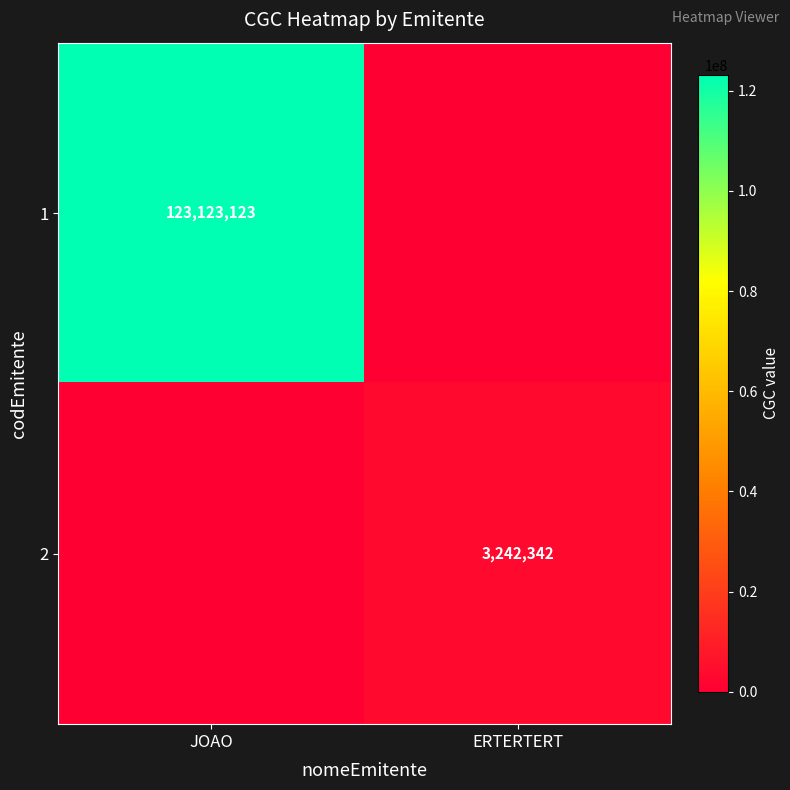

The value of 2 at ERTERTERT is 3242342. True or false?

True